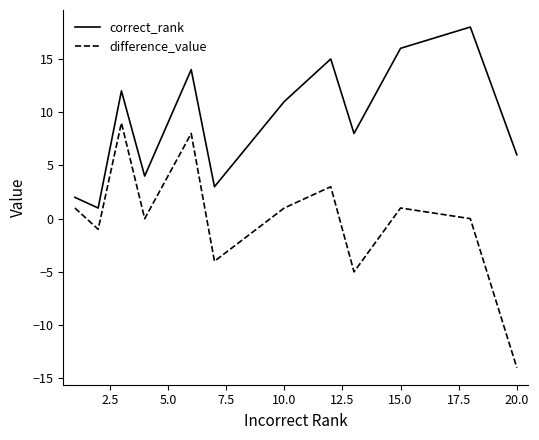

How many lines are shown in the chart?

2